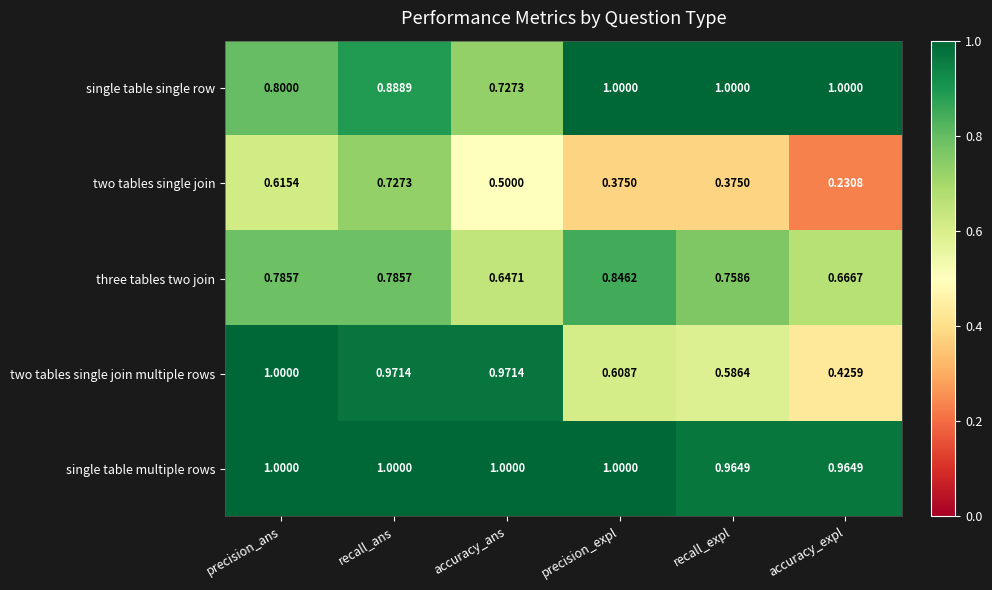

At which category is the sum across all series the highest?

recall_ans